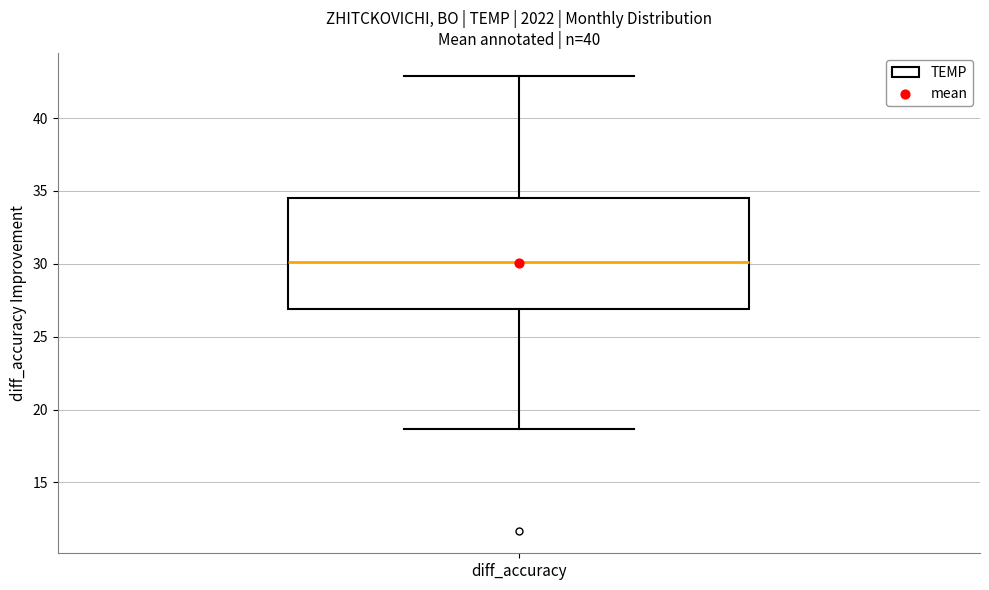

Transcribe this box plot: give where the median line is, the range the box spans, and where the two whiskers end, as read against the y-axis. The values are not printed on the chart, so give them approximately, as read against the axis.

median 30.0, box 27.0 to 34.5, whiskers 18.5 to 43.0